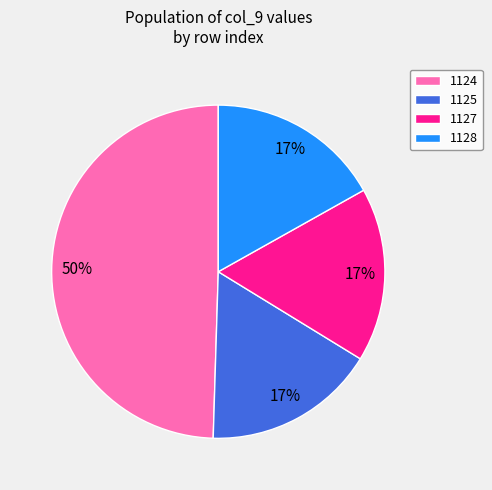

The 1128 slice represents 17% of the pie. True or false?

True